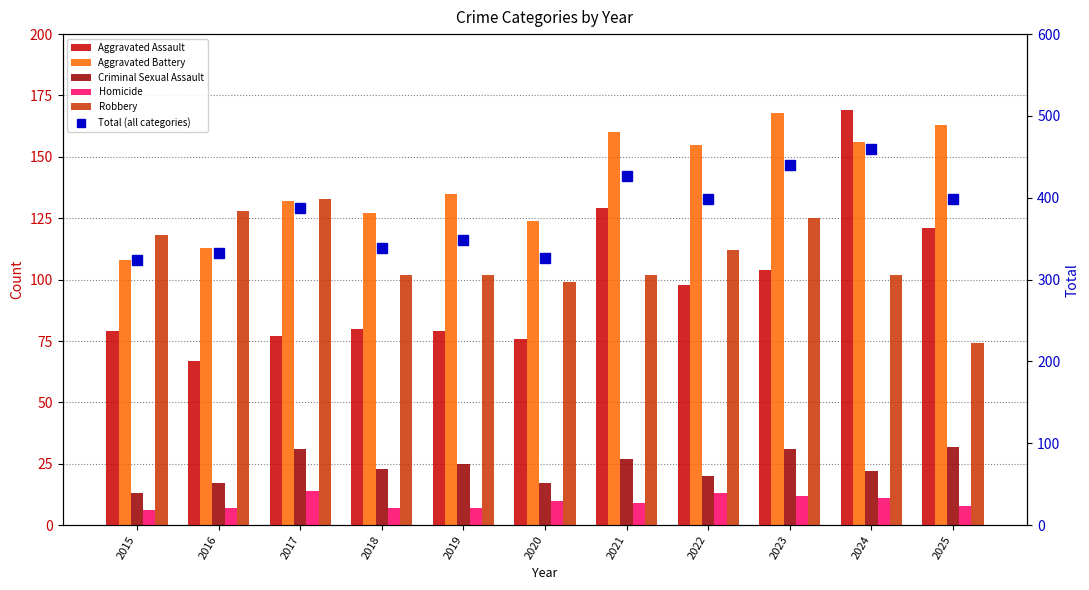

Is it true that Robbery equals 43 at 2016?

False